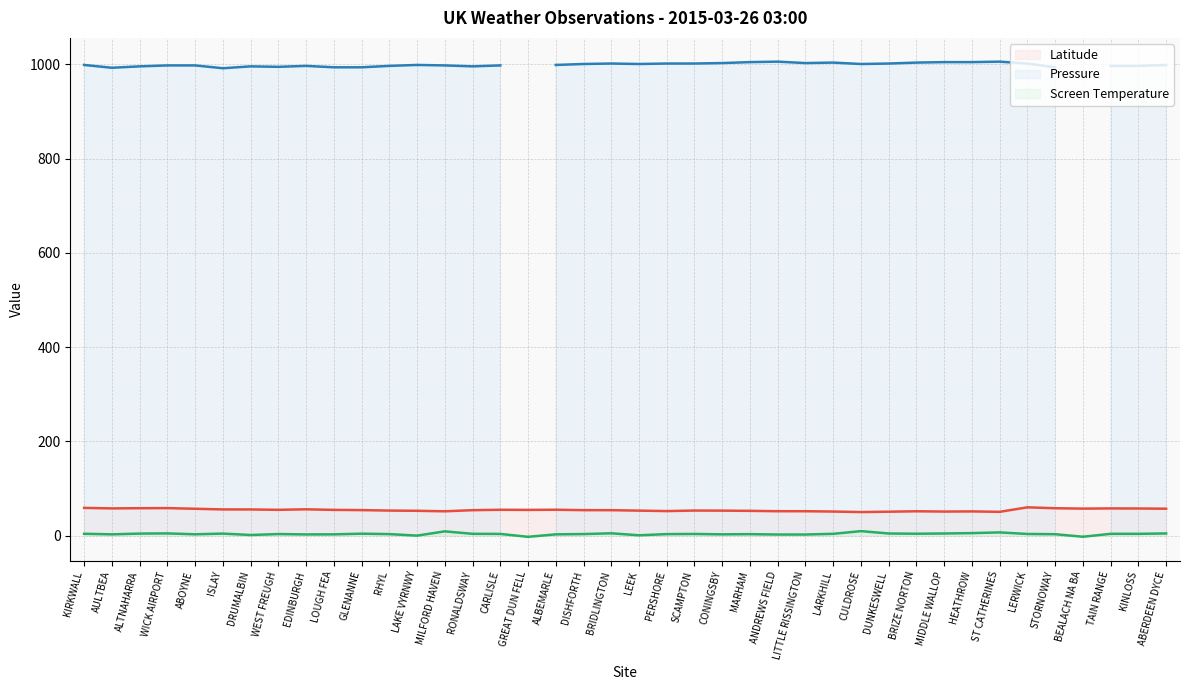

Is this an area chart (filled region under the line)?

No